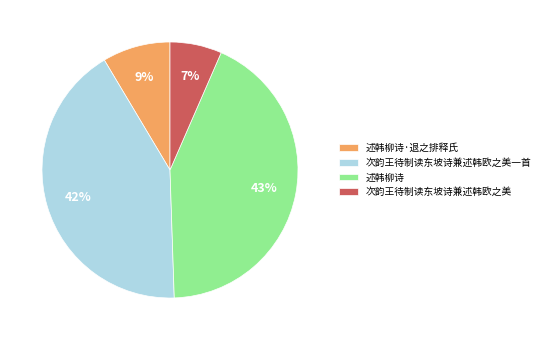

To the nearest percent, what is the difference between the 述韩柳诗·退之排释氏 and 述韩柳诗 slice percentages?

34%